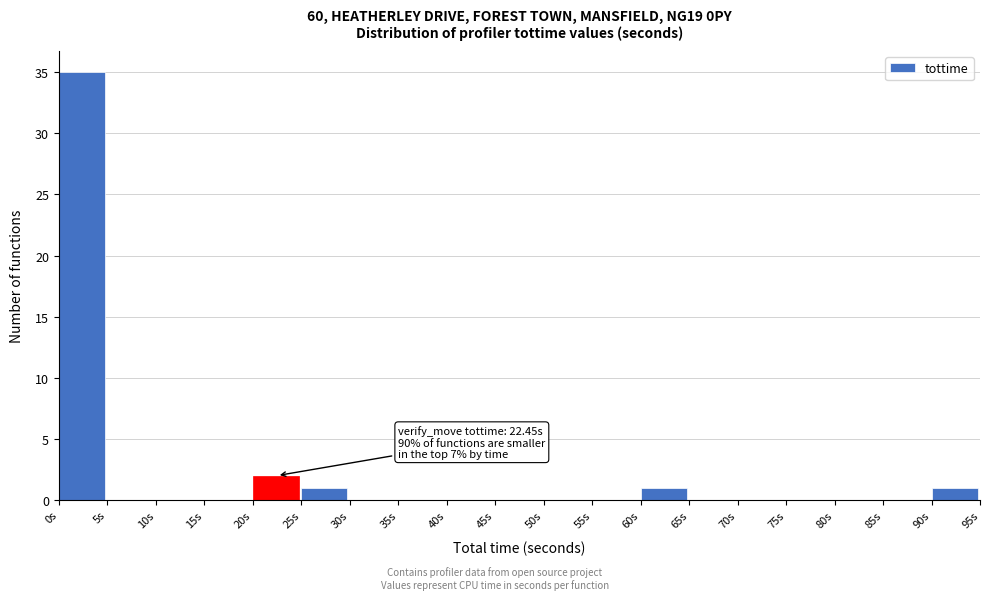

Over which range of the x-axis is the bar tallest?

0 to 5